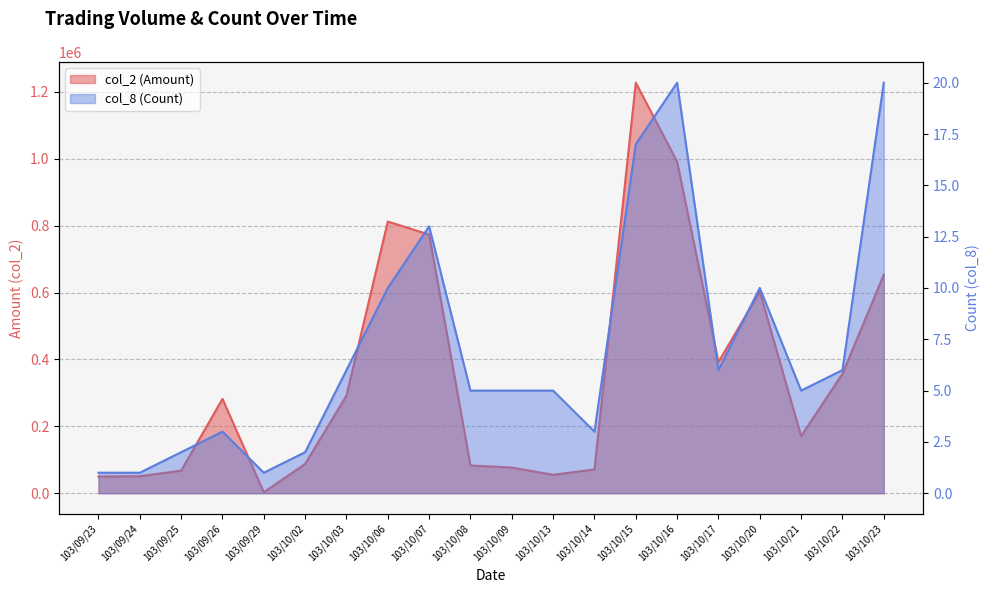

True or false: col_8 (Count) and col_2 (Amount) cross at least once.

False